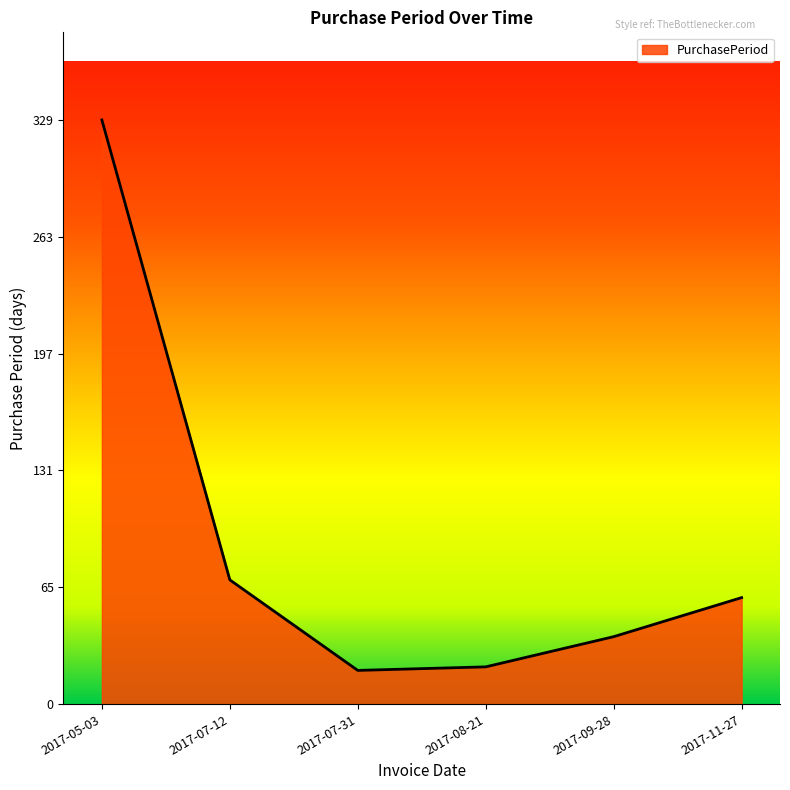

Reading right to left, extract all data points from this chart.

60	38	21	19	70	329